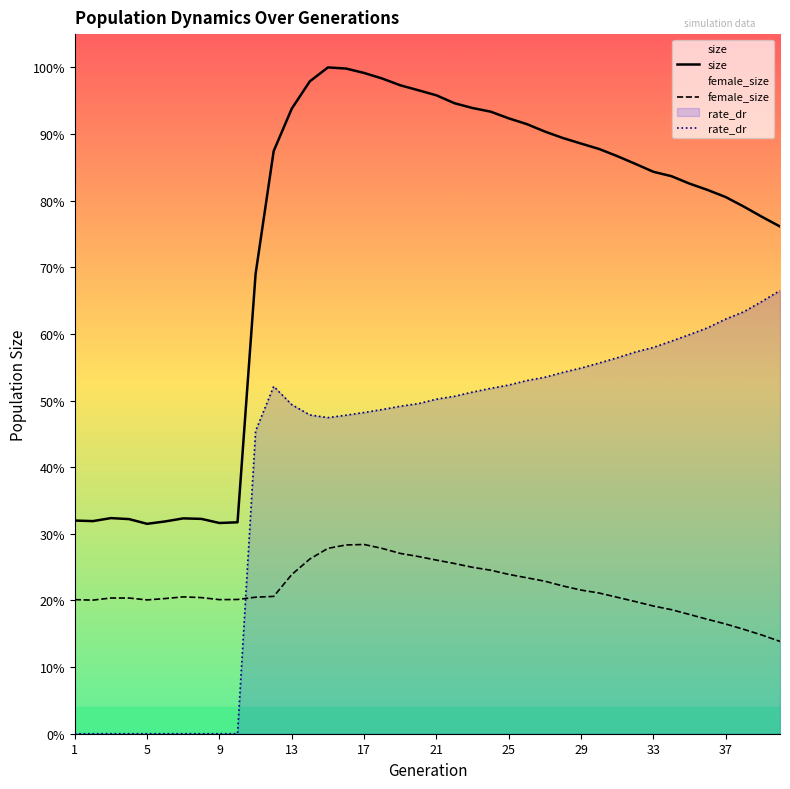

What are all the series names shown in the legend?

size, female_size, rate_dr